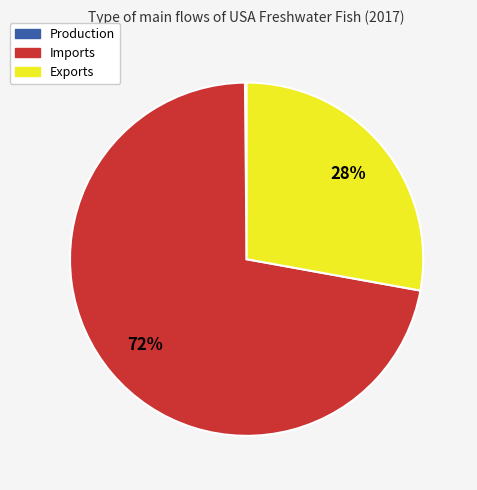

What is the largest slice in the pie chart?

Imports